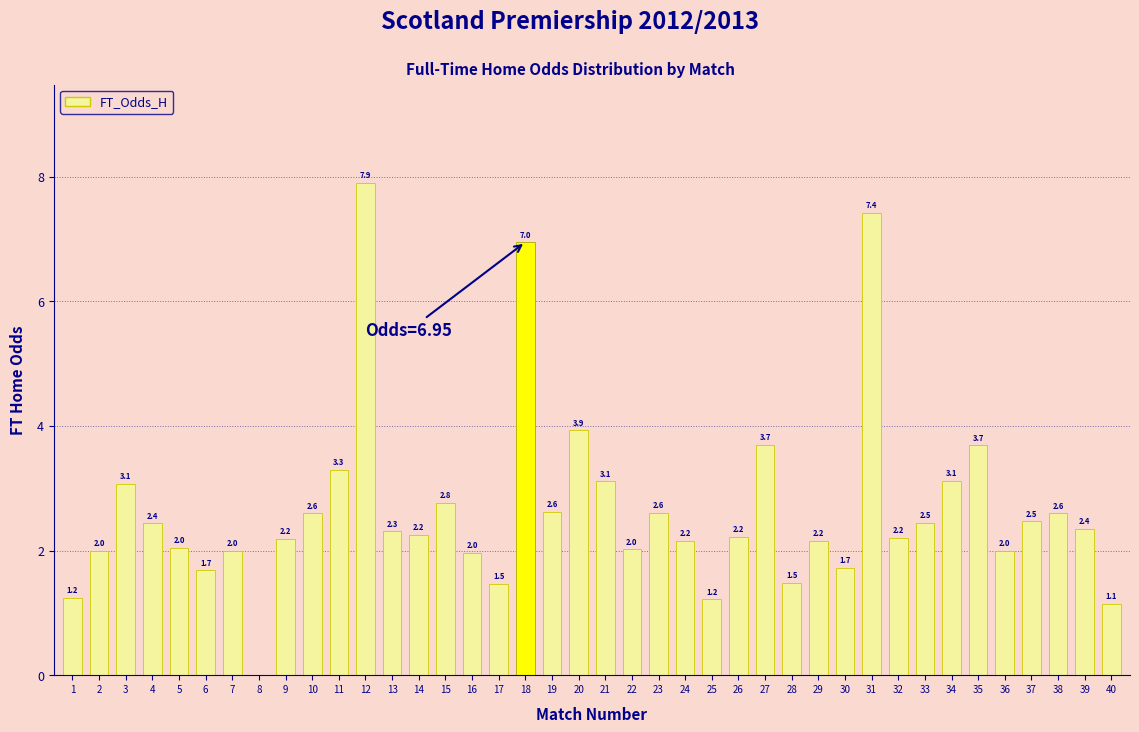

Between 21 and 35, which is larger?

35